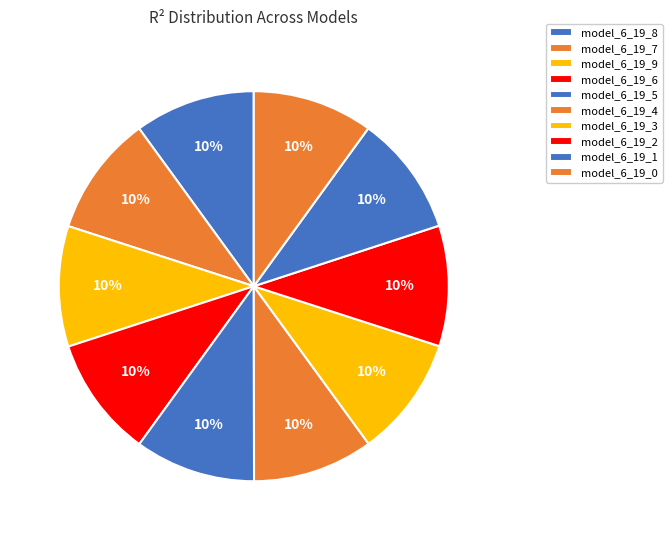

To the nearest percent, what is the average slice percentage?

10%